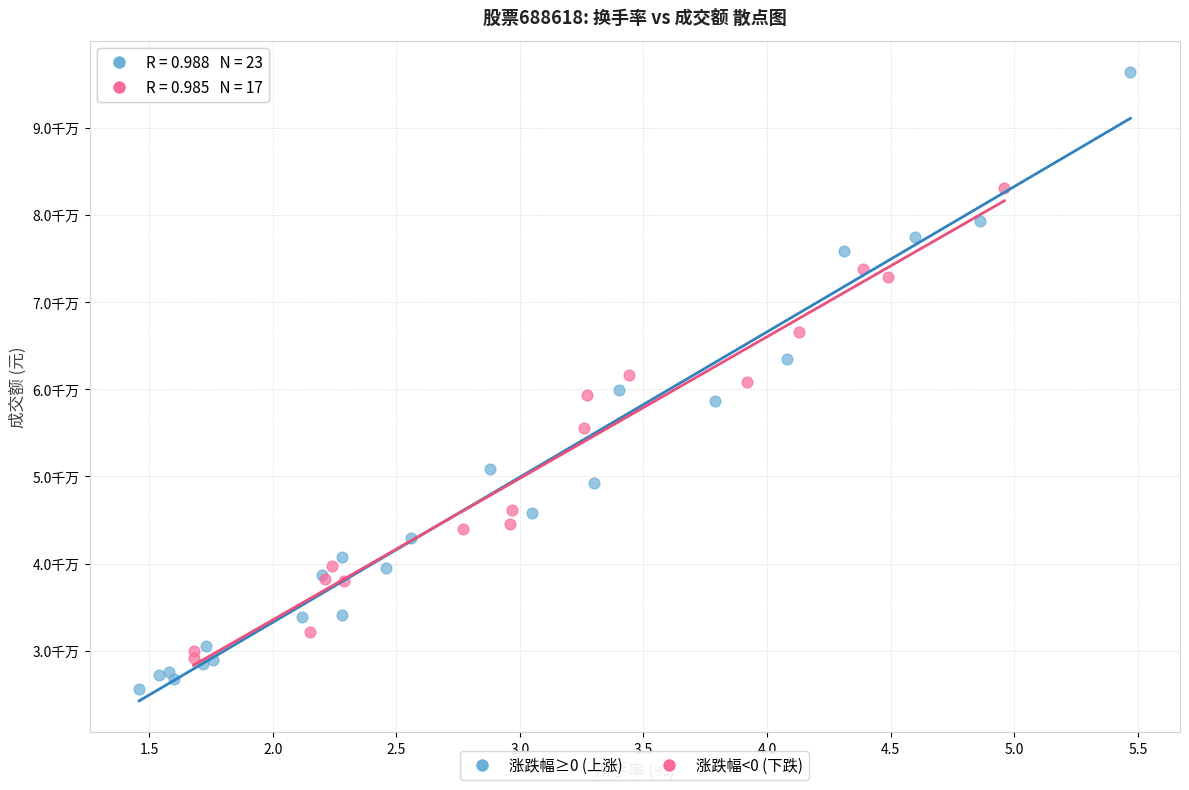

Which series reaches the minimum Y coordinate?

涨跌幅≥0 (上涨)